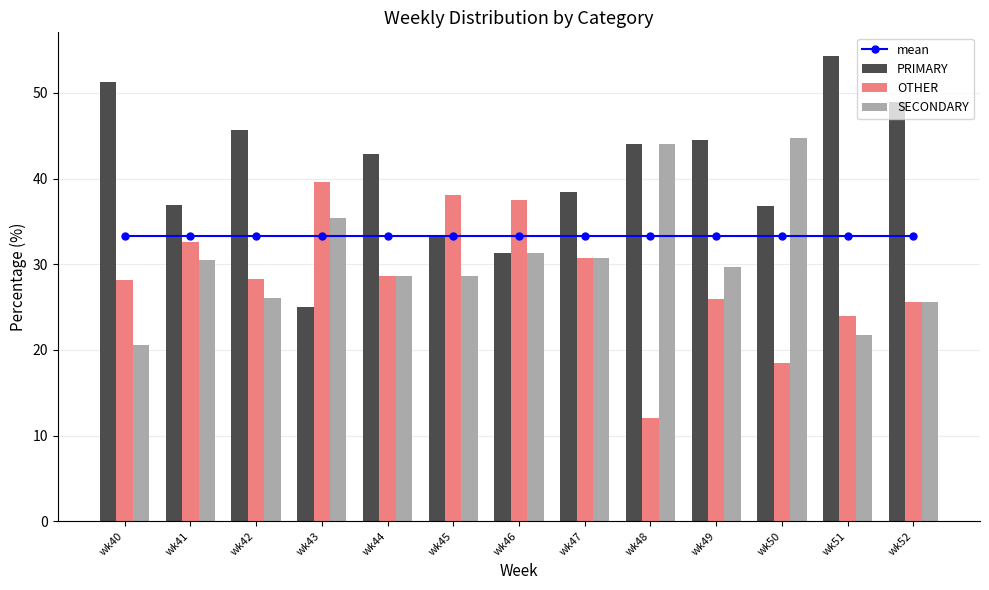

The value of PRIMARY at wk41 is 23.0. True or false?

False